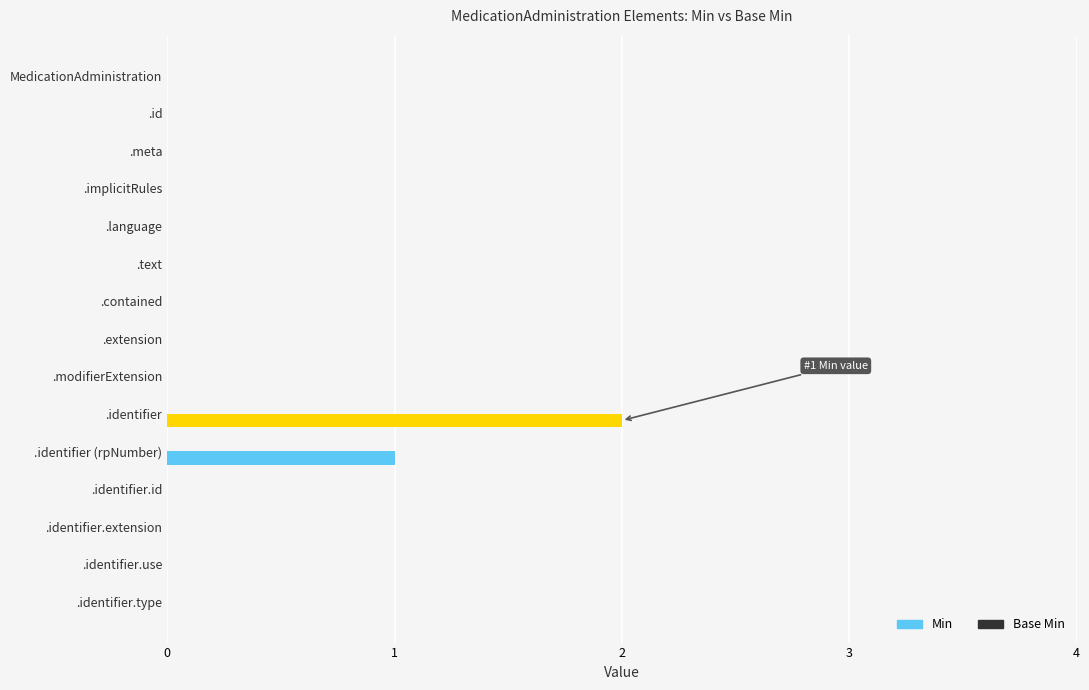

Reading top to bottom, extract all data points from this chart.

MedicationAdministration=0	.id=0	.meta=0	.implicitRules=0	.language=0	.text=0	.contained=0	.extension=0	.modifierExtension=0	.identifier=2	.identifier (rpNumber)=1	.identifier.id=0	.identifier.extension=0	.identifier.use=0	.identifier.type=0